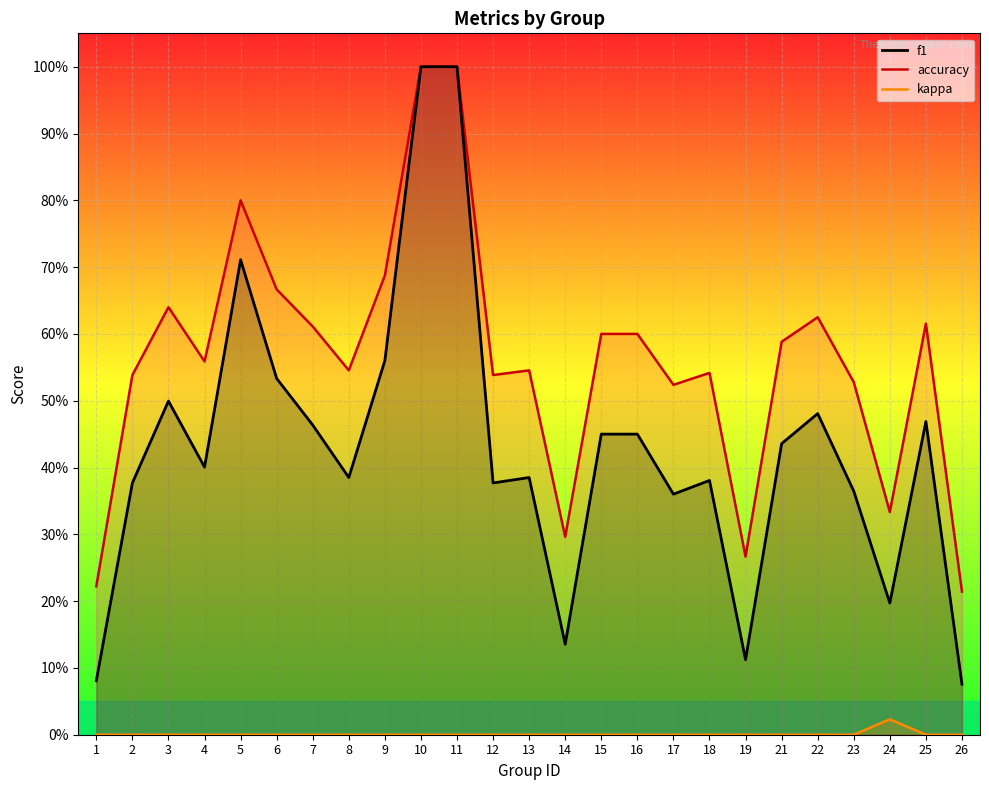

What is the difference between the maximum and minimum values in the f1 series?

0.9